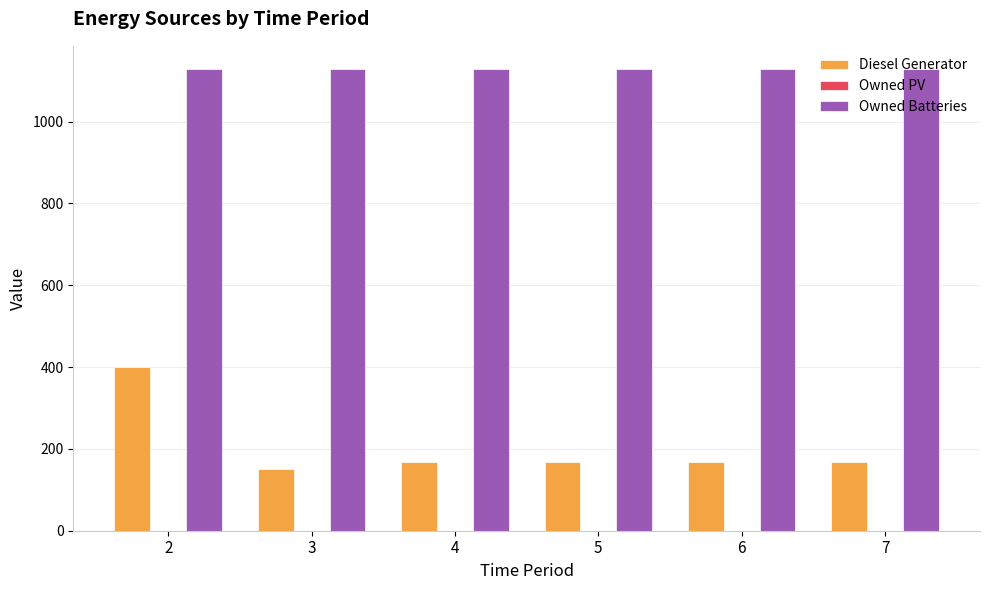

What is the spread (max minus min) of values at 3?

978.0